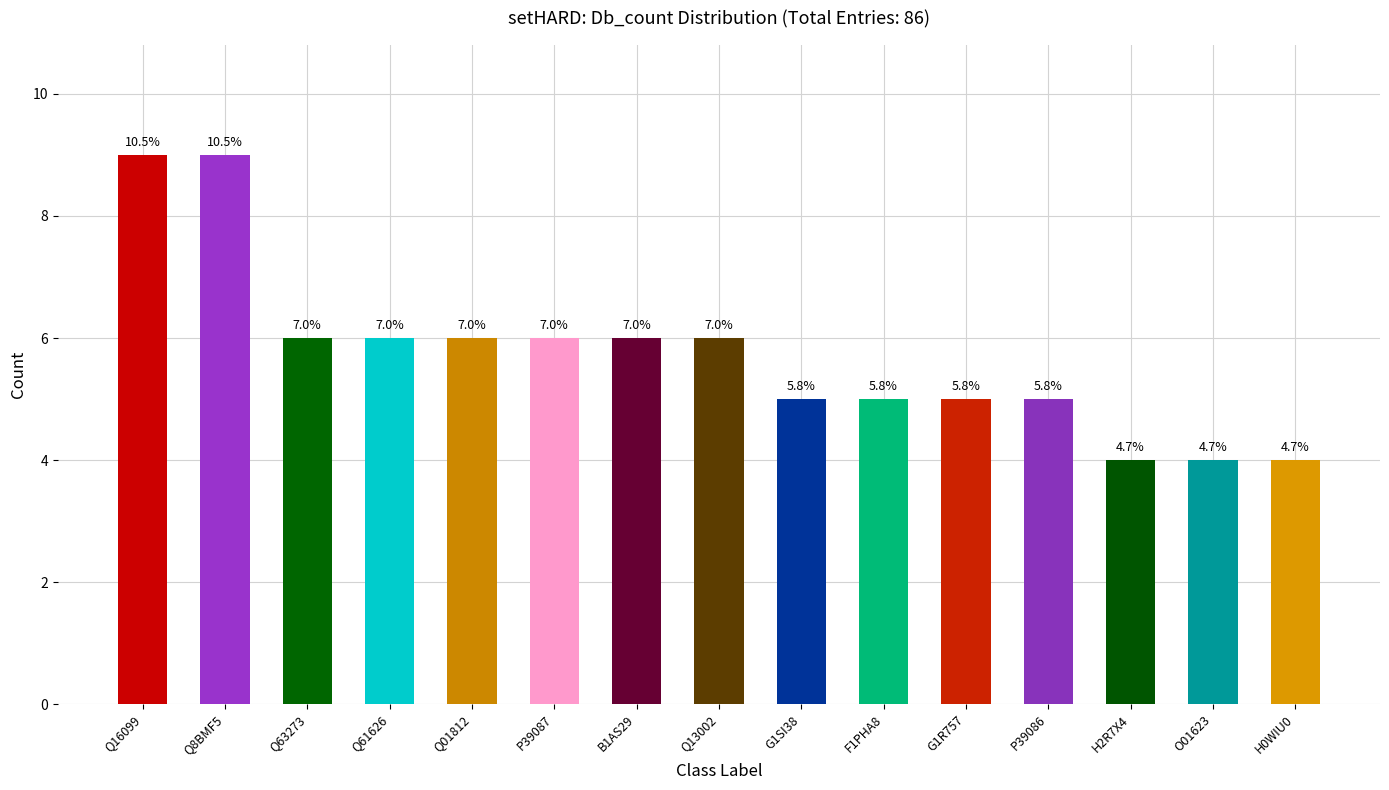

Are the bars horizontal?

No